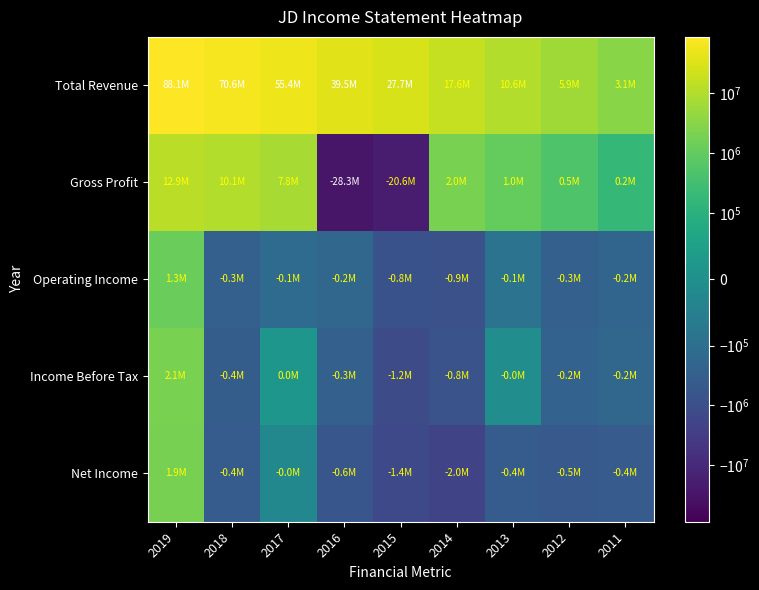

At which category is the sum across all series the highest?

2019